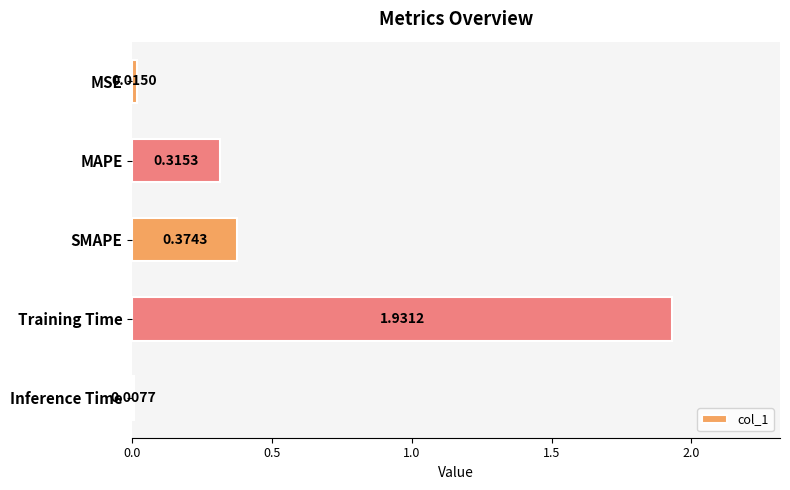

List the labels in order of value, largest first.

Training Time, SMAPE, MAPE, MSE, Inference Time